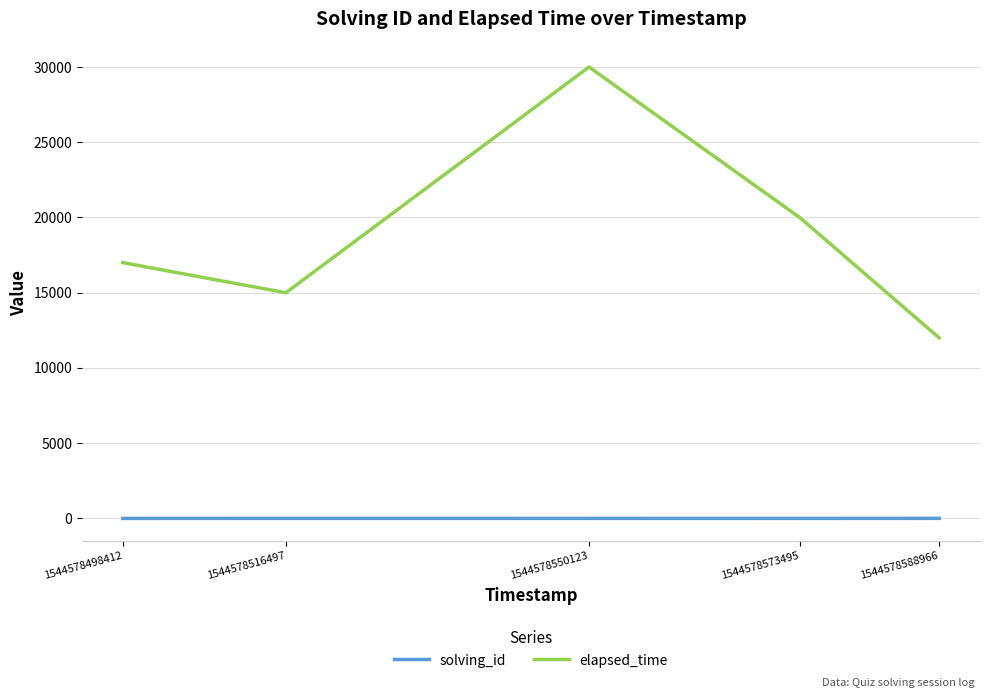

Is this an area chart (filled region under the line)?

No